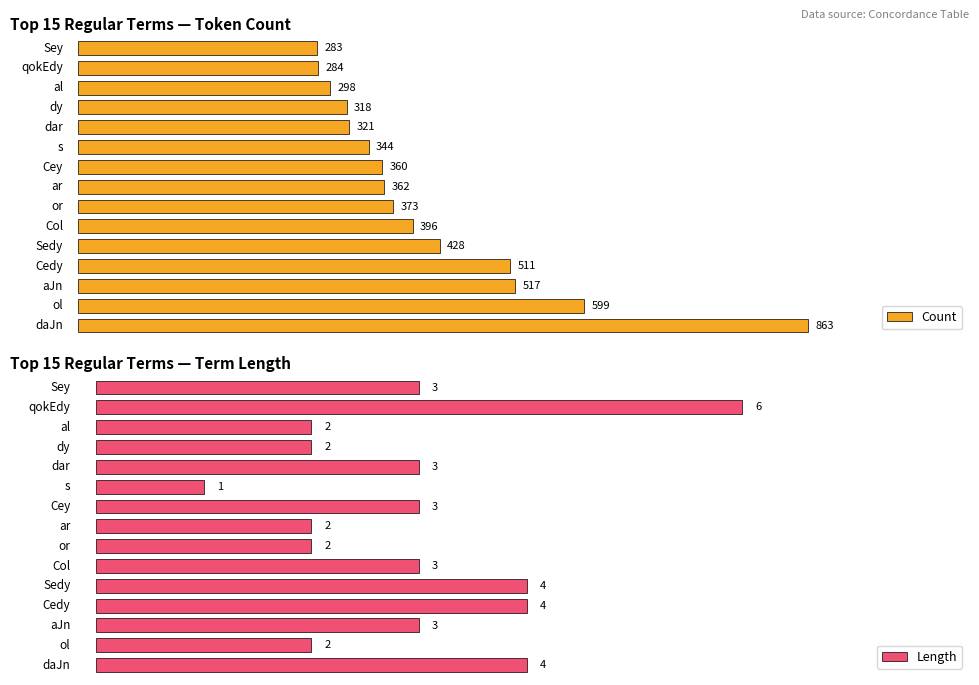

What is the difference between the Length values at aJn and Cedy?

1